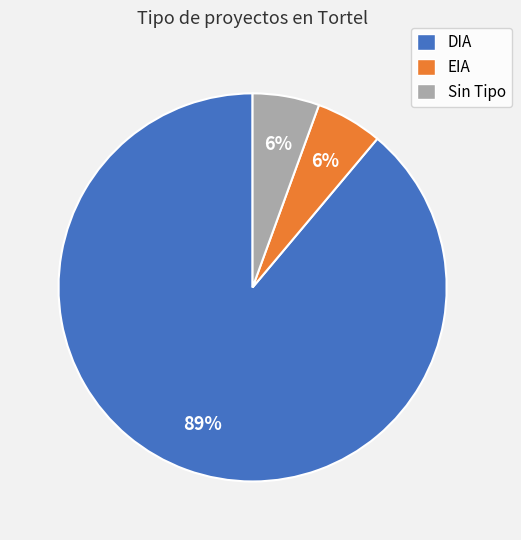

Is there a majority slice in this chart?

Yes